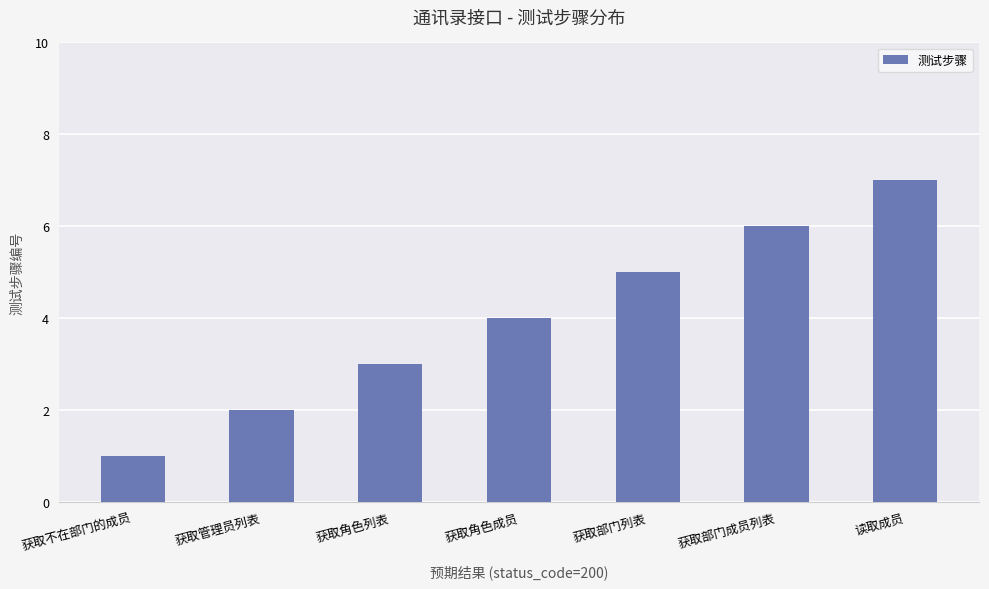

Between 获取不在部门的成员 and 读取成员, which is larger?

读取成员